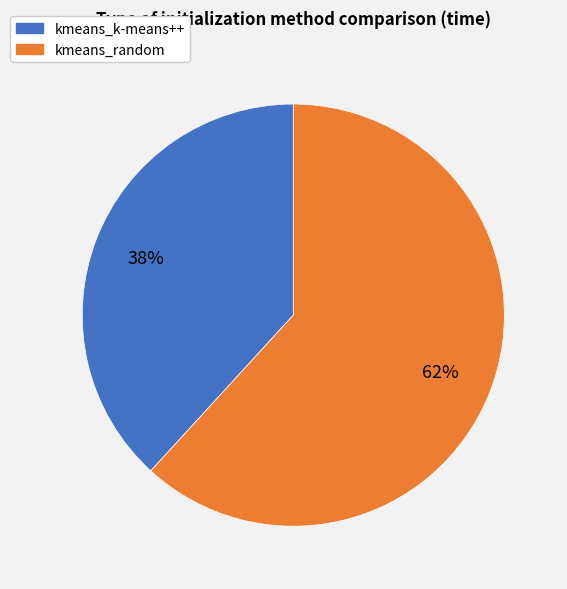

True or false: kmeans_k-means++ accounts for 38% of the total.

True